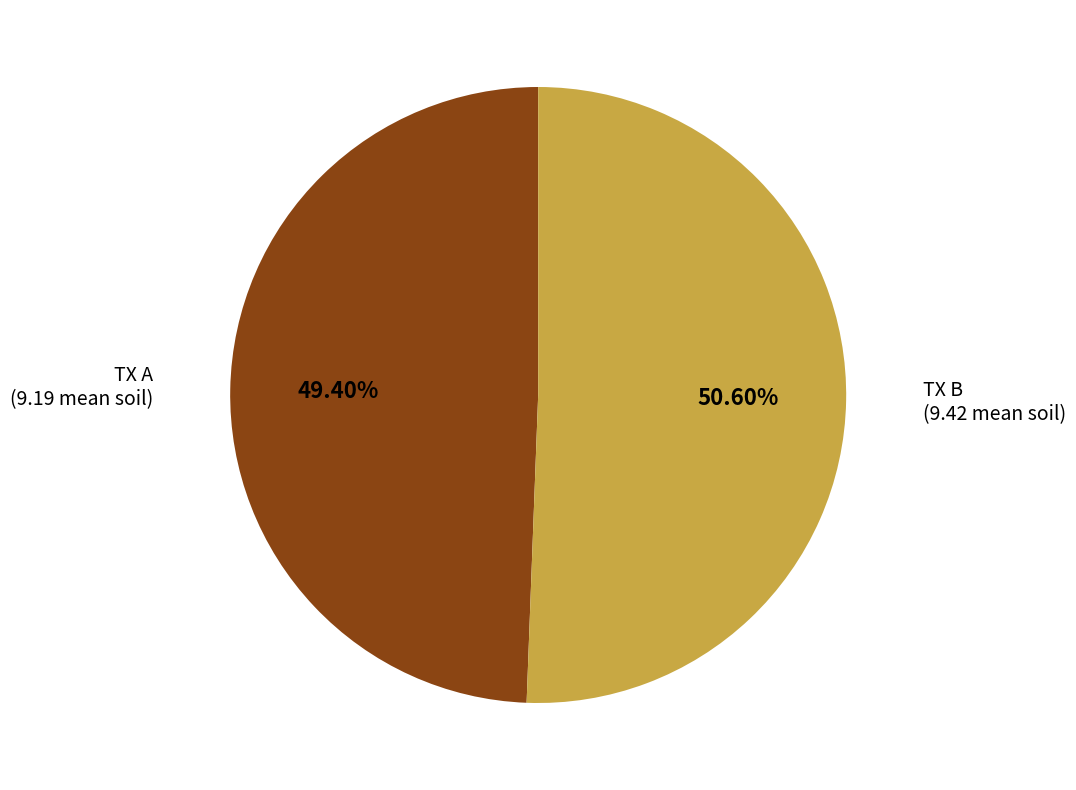

Is there a majority slice in this chart?

Yes